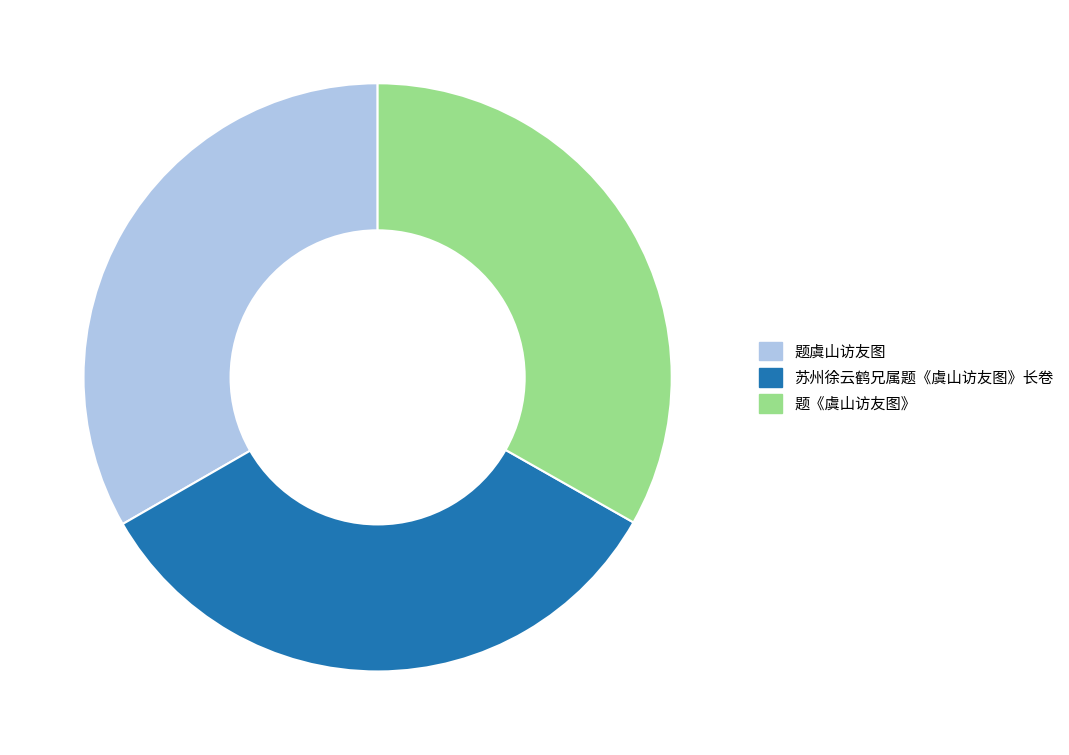

What is the ratio of the value at 题虞山访友图 to the value at 苏州徐云鹤兄属题《虞山访友图》长卷?

1.0